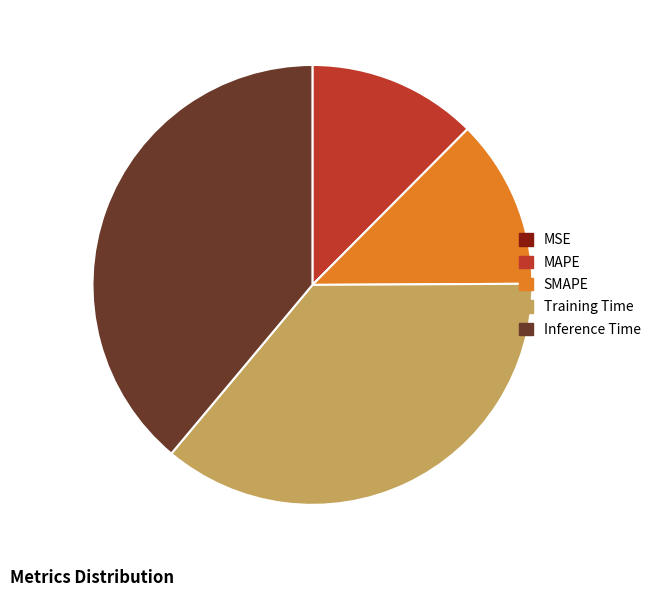

The Inference Time slice represents 51% of the pie. True or false?

False